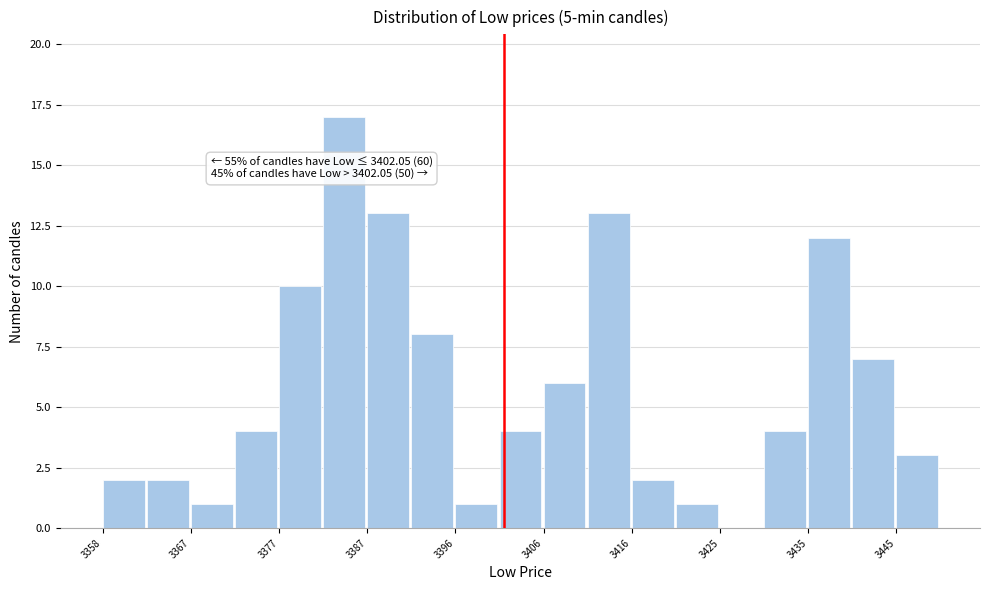

Which range on the x-axis has the tallest bar?

3382 to 3387